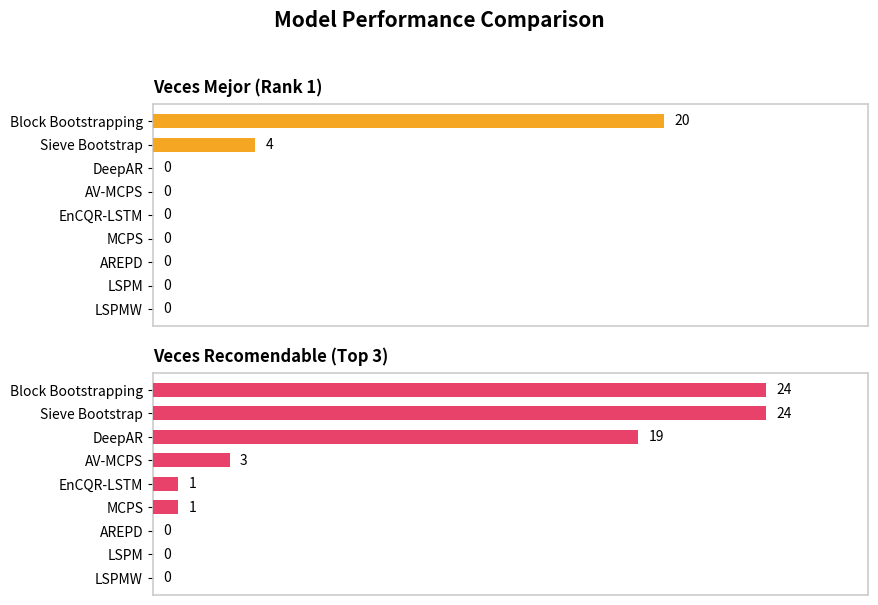

How many bars are there in each group?

2